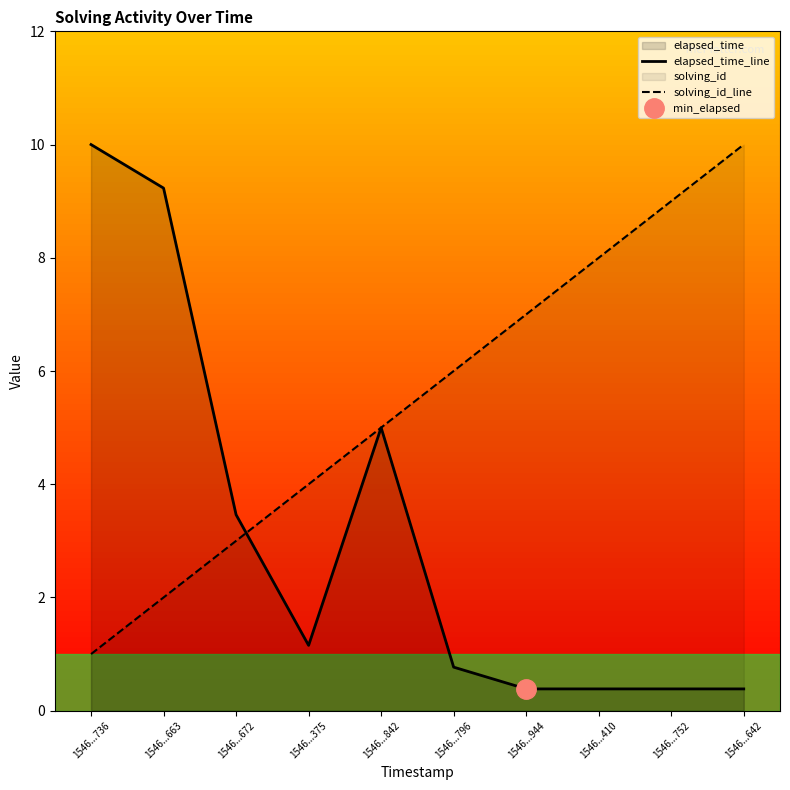

Which series ends up on top after the final intersection of elapsed_time_line and solving_id_line?

solving_id_line